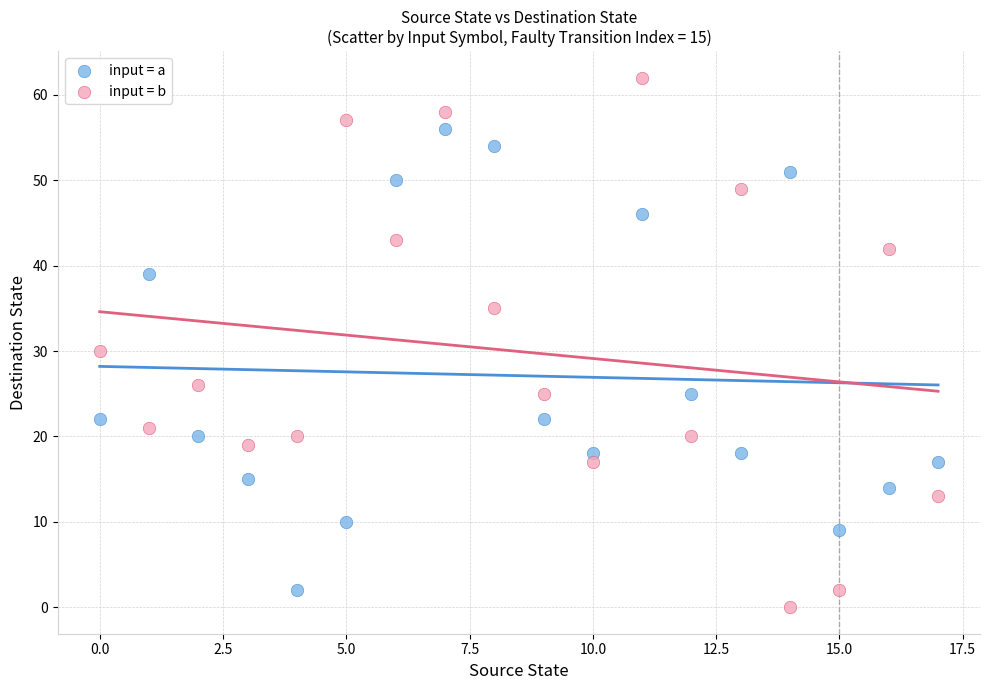

Which series has the largest Y range (max minus min)?

input = b